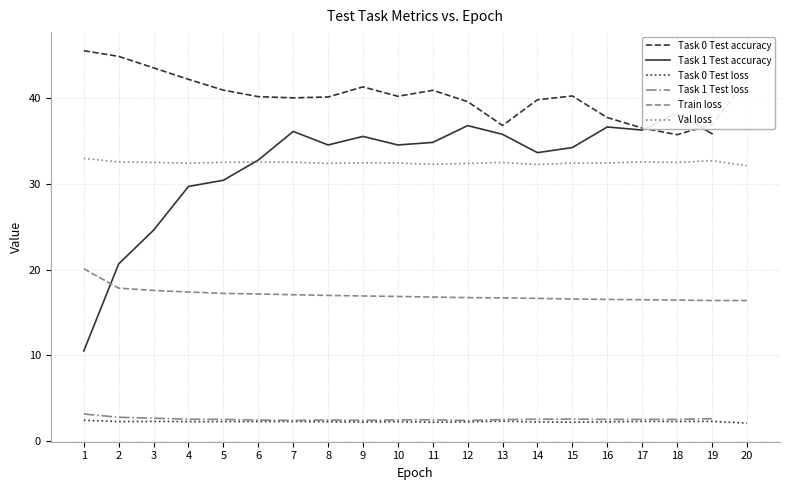

What is the maximum value for Task 0 Test accuracy?

45.5